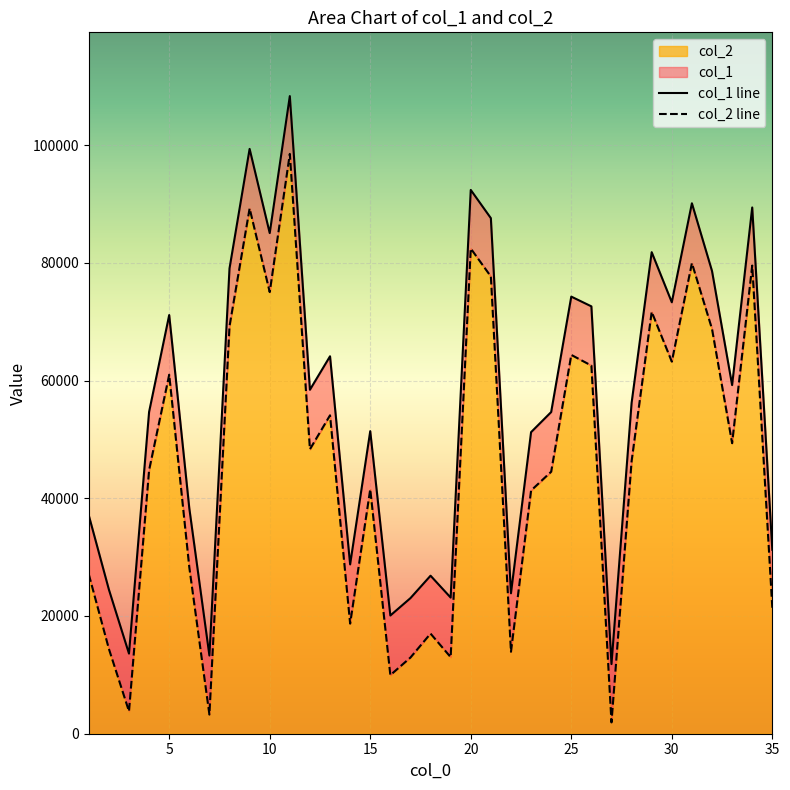

At which label is col_2 closest to 50208?

33